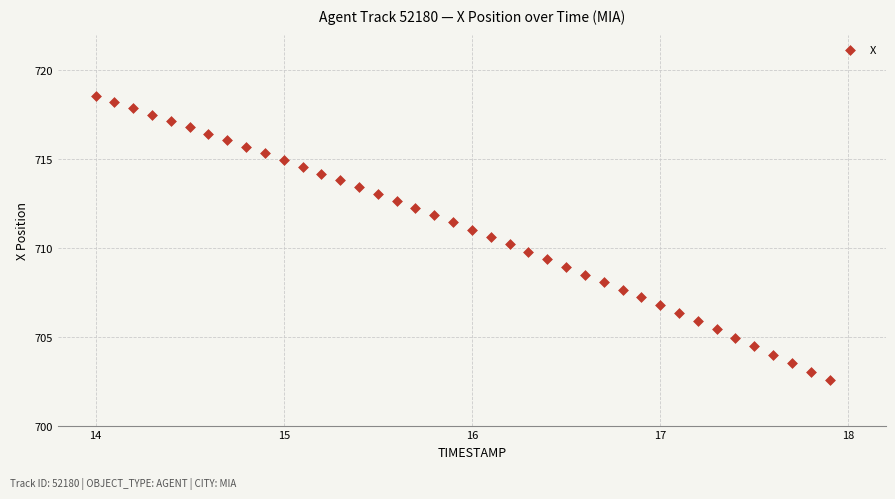

What is the range of X values (max minus min)?

3.9